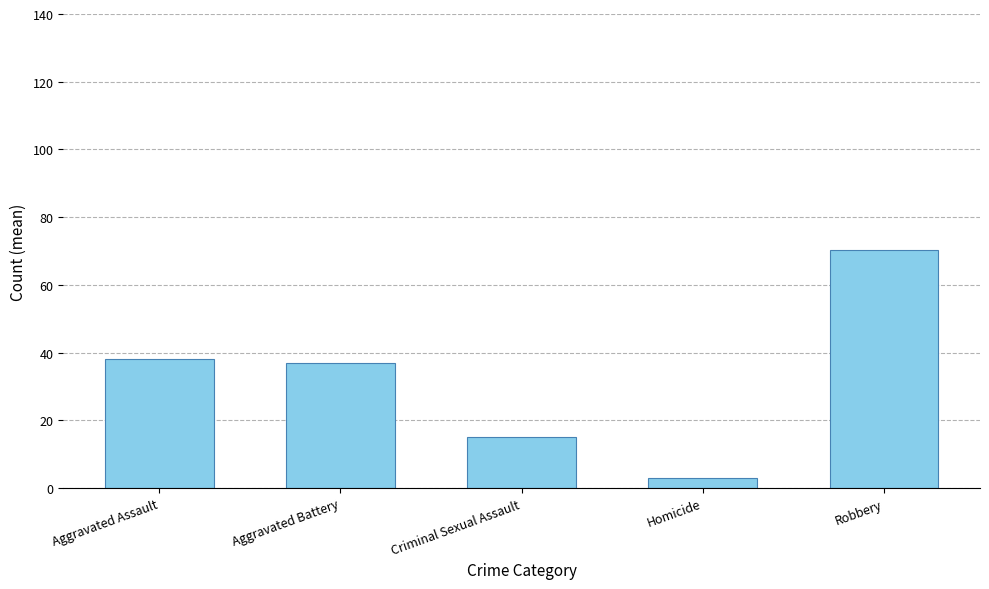

Read the value at Aggravated Assault.

38.1